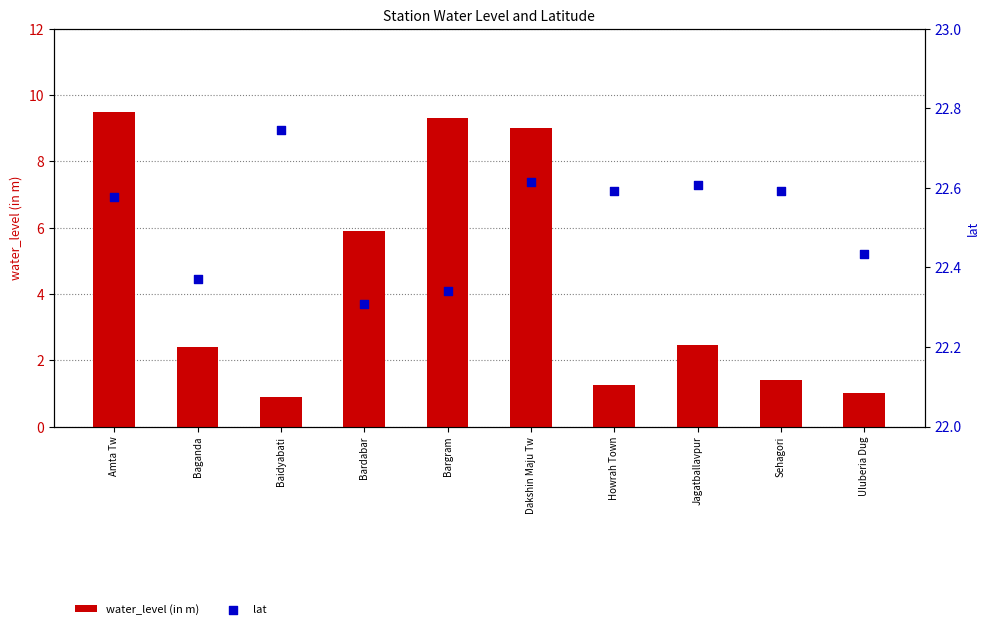

Is the value of lat at Baidyabati greater than the value of water_level (in m) at Uluberia Dug?

Yes